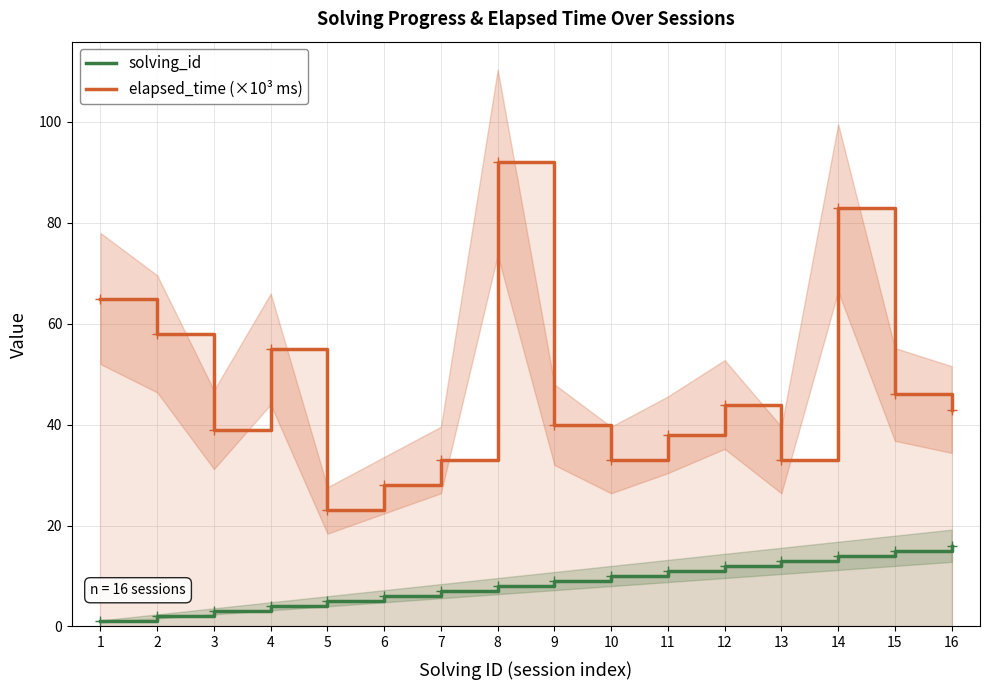

What are all the series names shown in the legend?

solving_id, elapsed_time (×10³ ms)